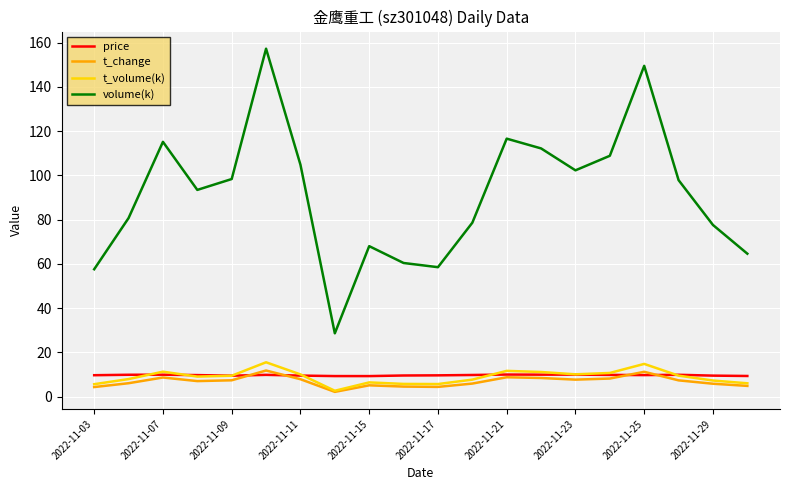

At how many categories does at least one series exceed 35?

19